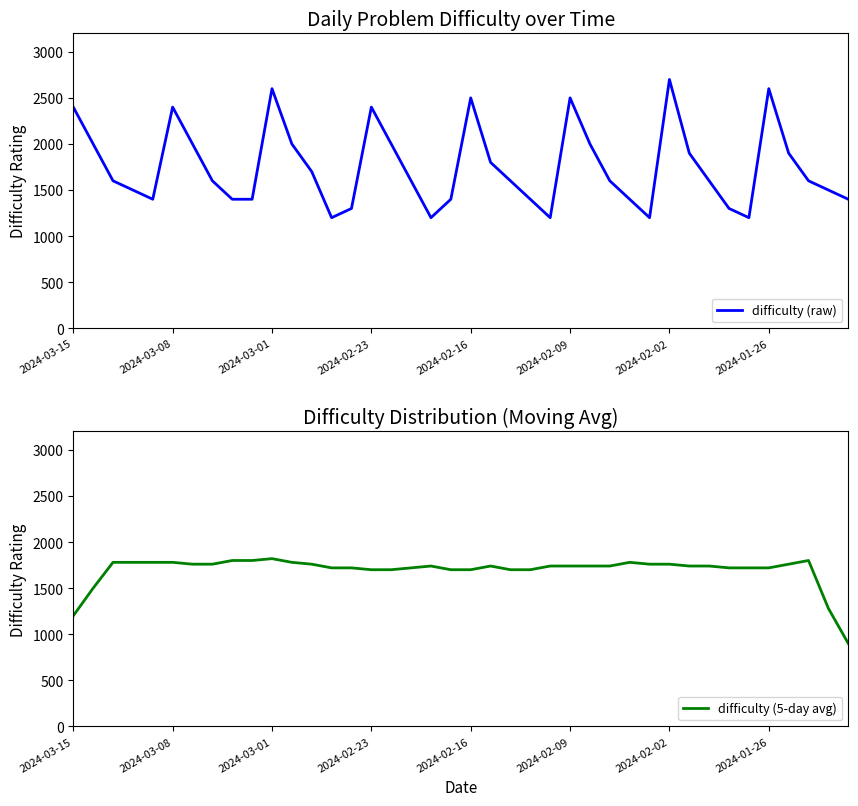

Count the number of data series in this chart.

2